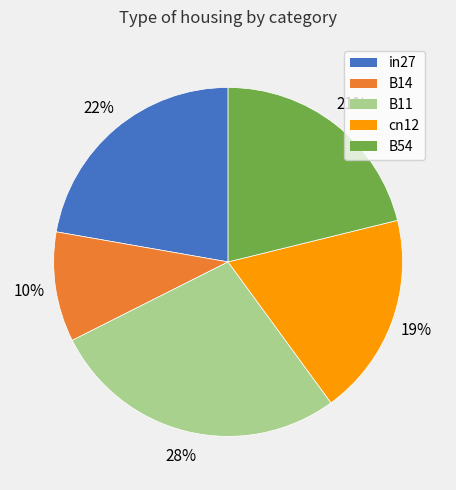

What percentage is the cn12 slice, to the nearest percent?

19%